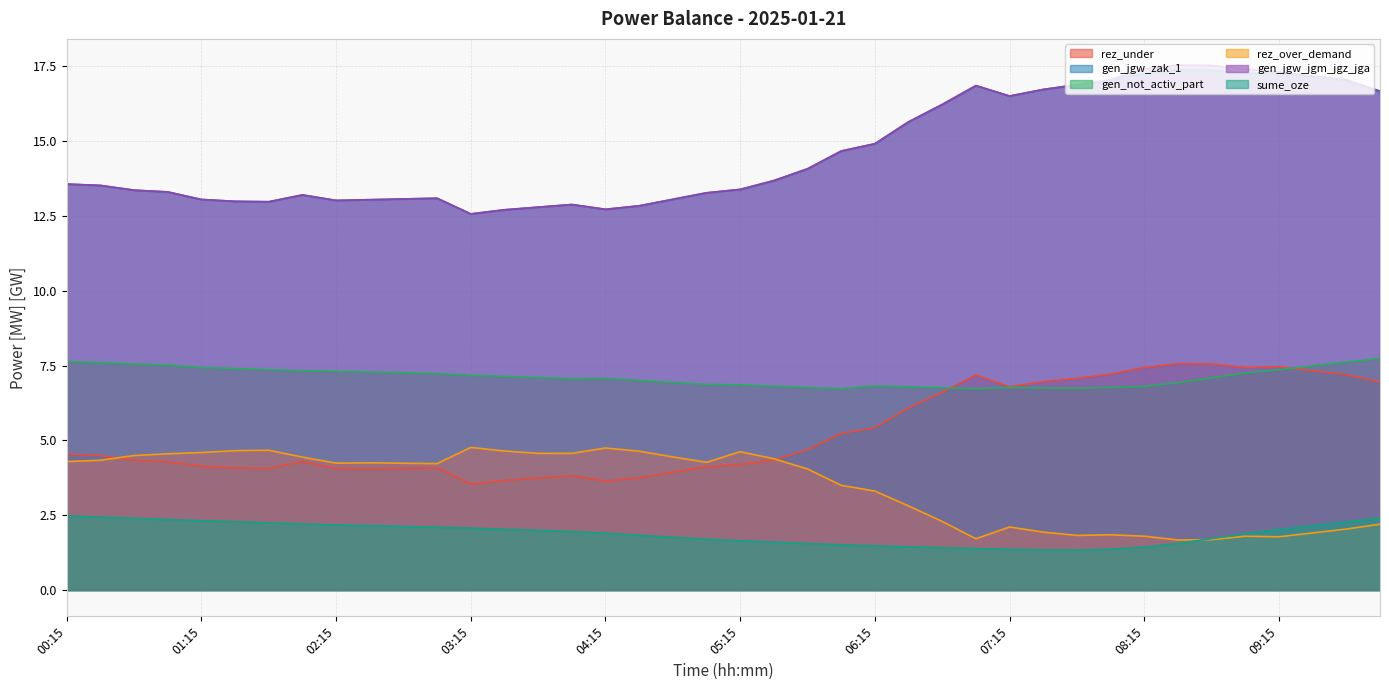

What is the difference between the maximum and minimum values in the rez_under series?

4.0